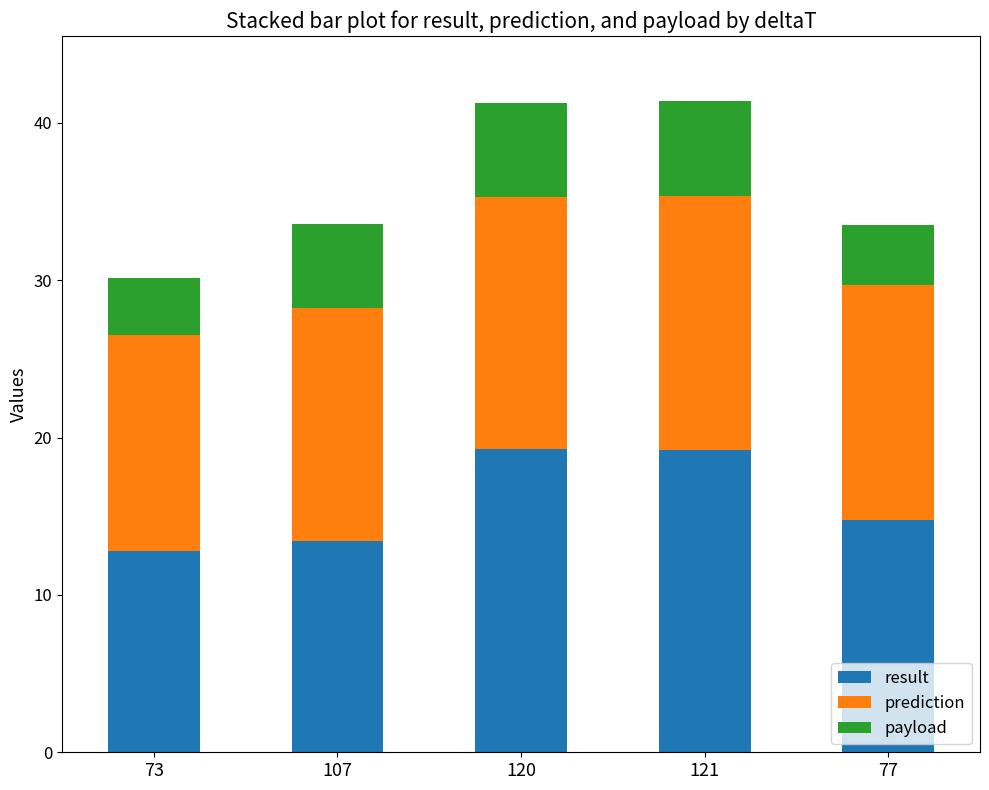

What is the total value across all series at 121?

41.4